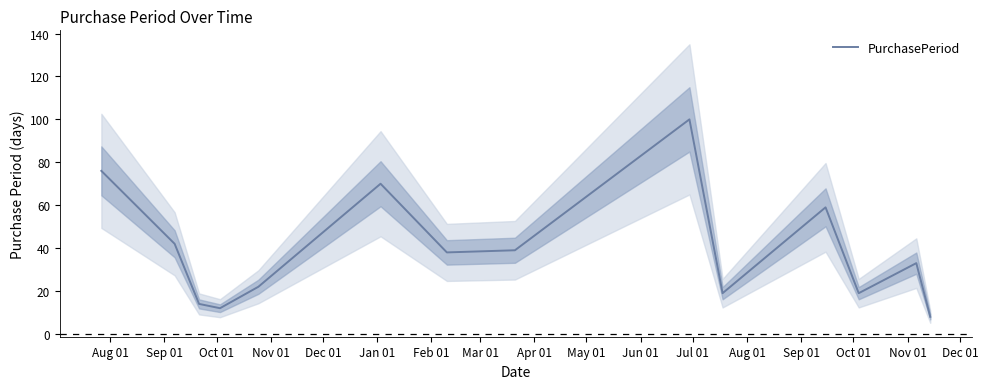

What is the maximum value for PurchasePeriod?

100